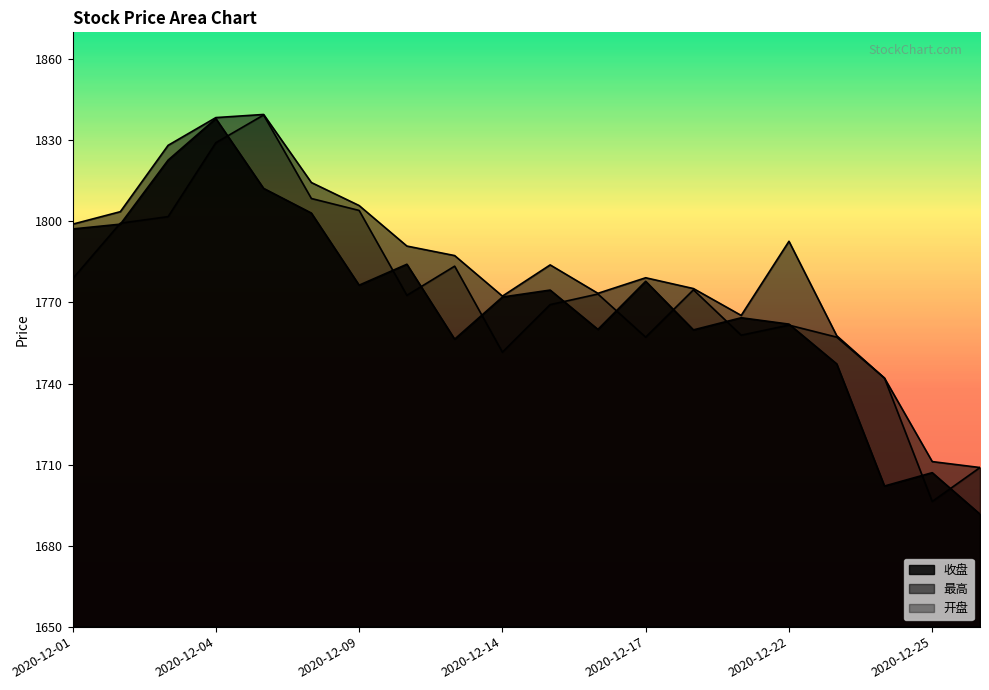

True or false: 开盘 and 最高 intersect in this chart.

False